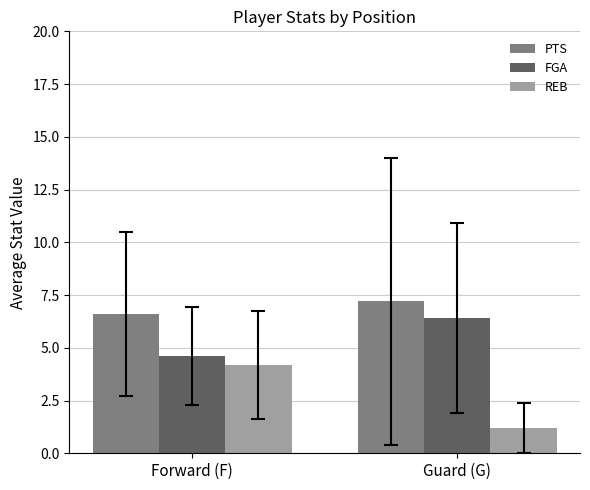

The value of FGA at Guard (G) is 6.4. True or false?

True